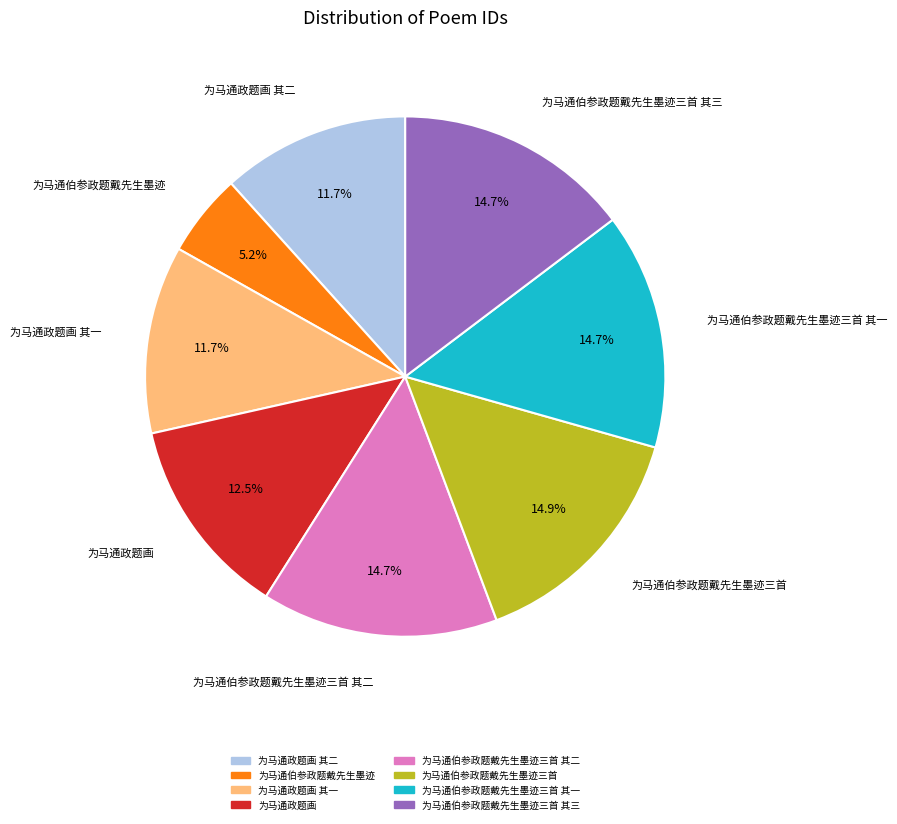

Does any single category account for the majority?

No